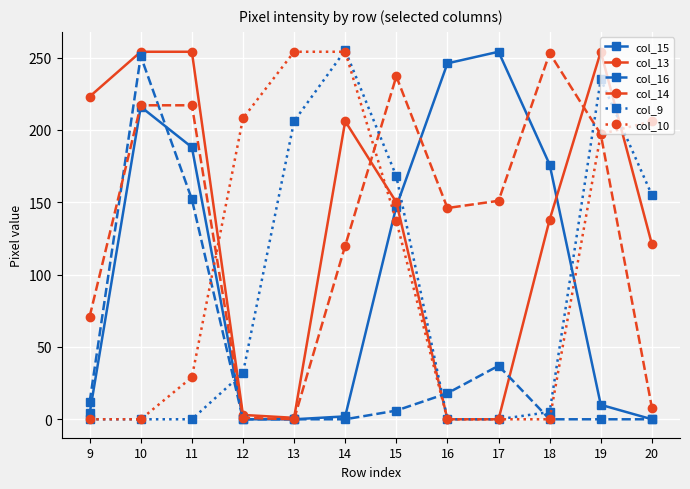

Does the chart have visible grid lines?

Yes